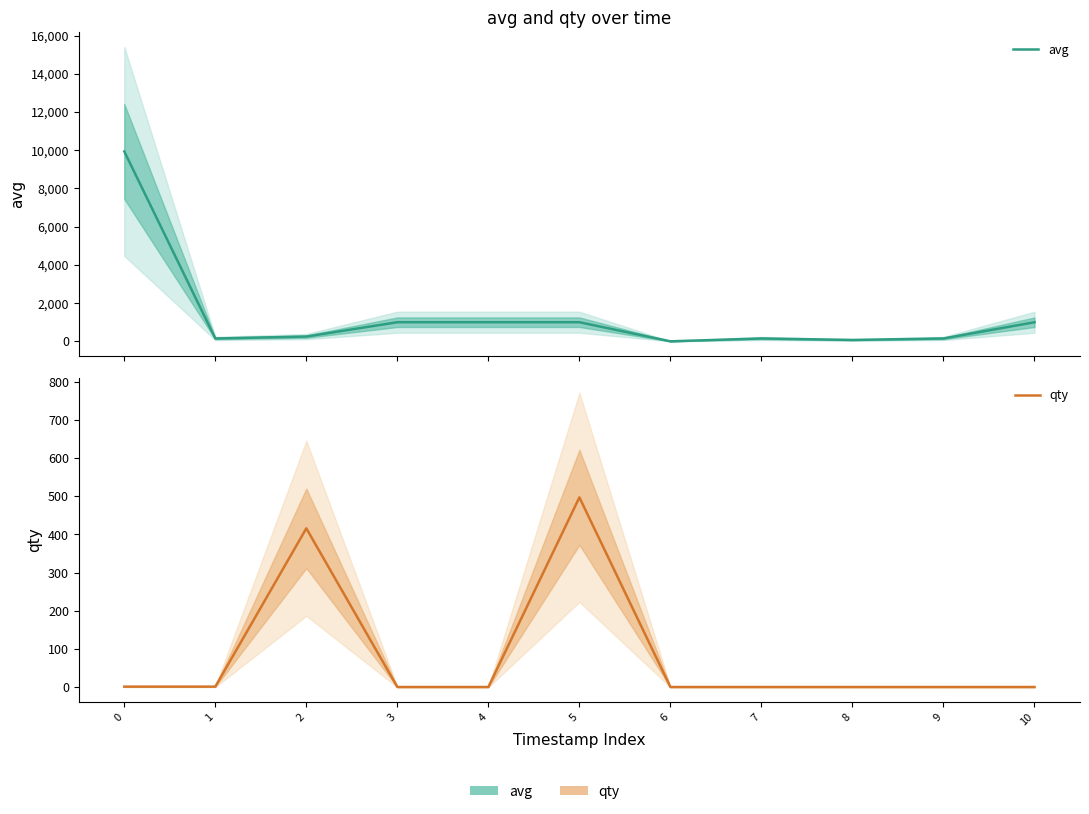

Which category has the lowest value in the qty series?

3